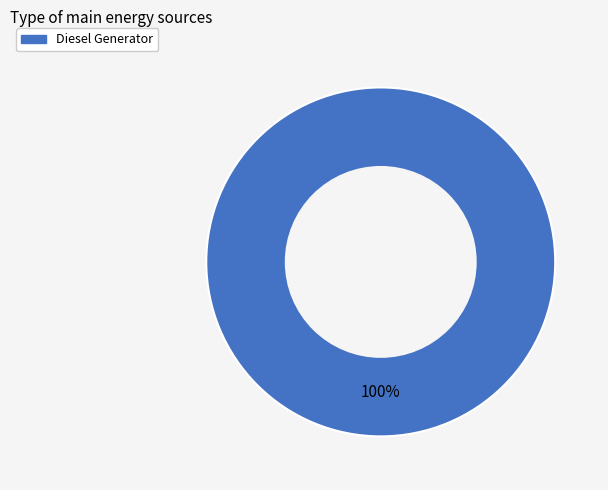

Rank the categories by value from lowest to highest.

Diesel Generator